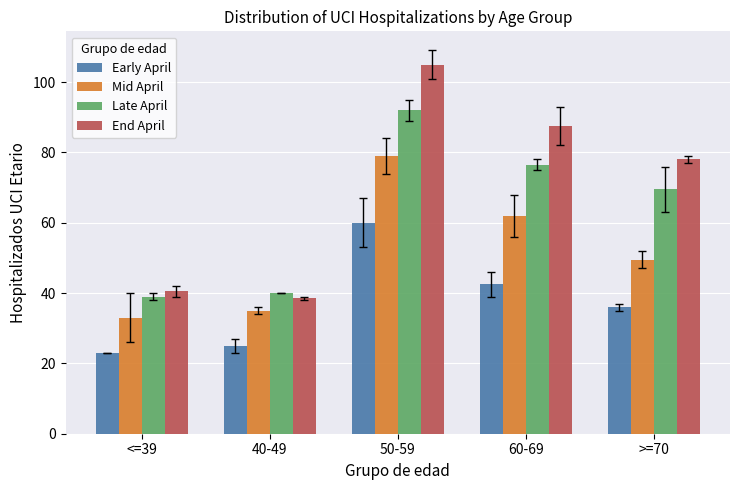

What is the total value across all series at <=39?

135.5